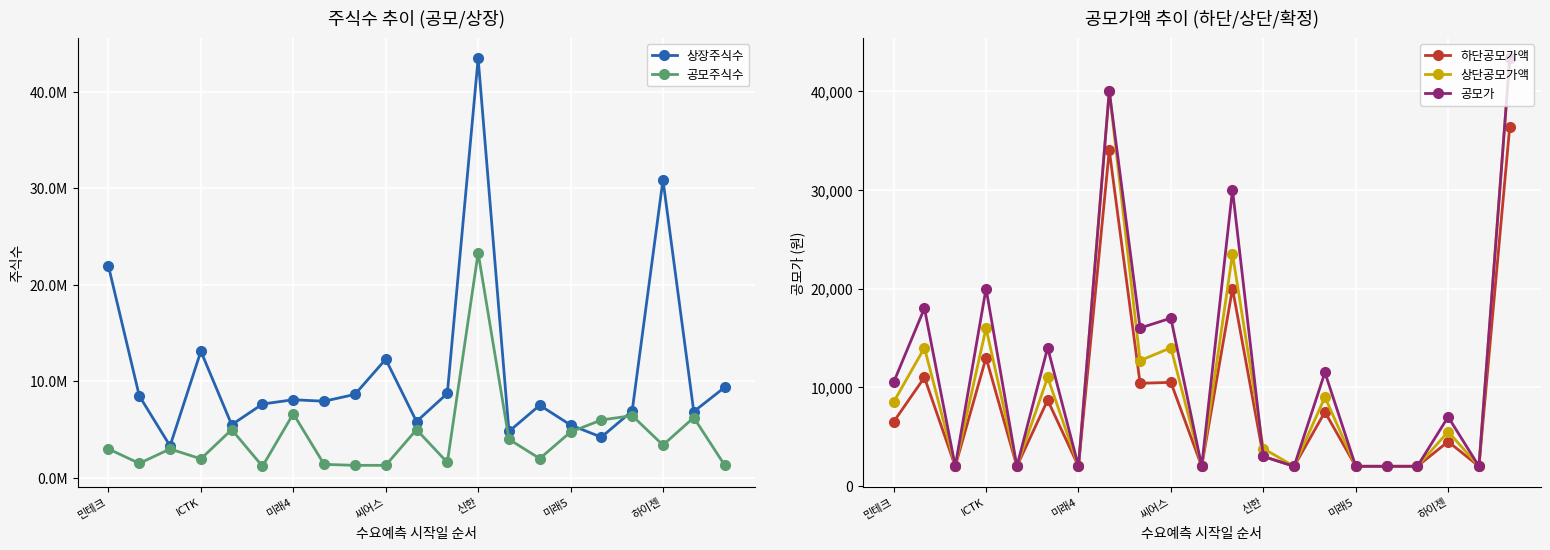

True or false: 공모주식수 and 상단공모가액 intersect in this chart.

False